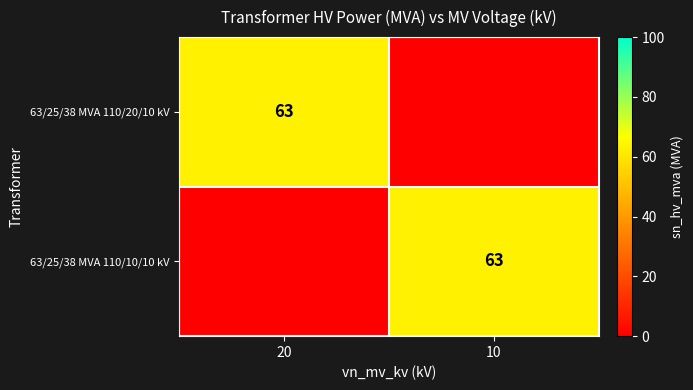

True or false: 63/25/38 MVA 110/10/10 kV has a value of 63 at 10.

True